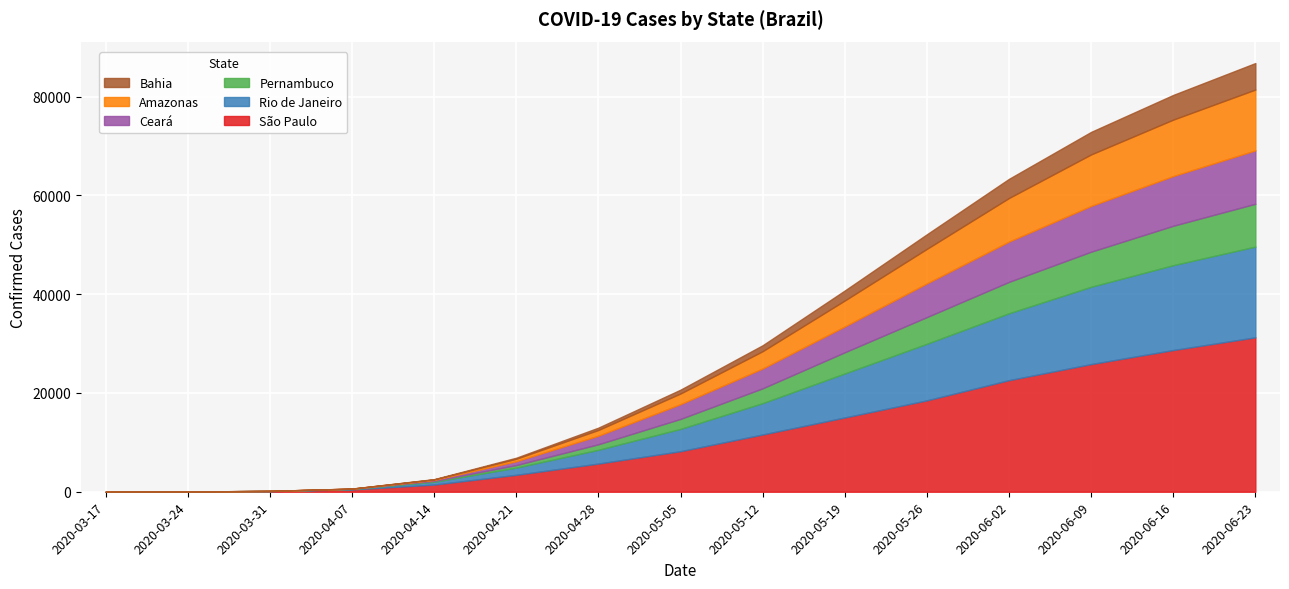

Is the value of São Paulo at 2020-06-09 greater than the value of Pernambuco at 2020-03-31?

Yes